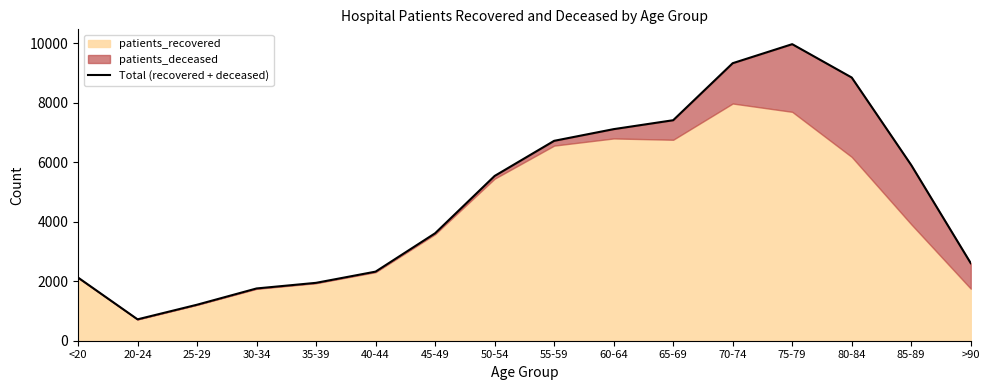

What is the label of the 8th point from the left?

50-54